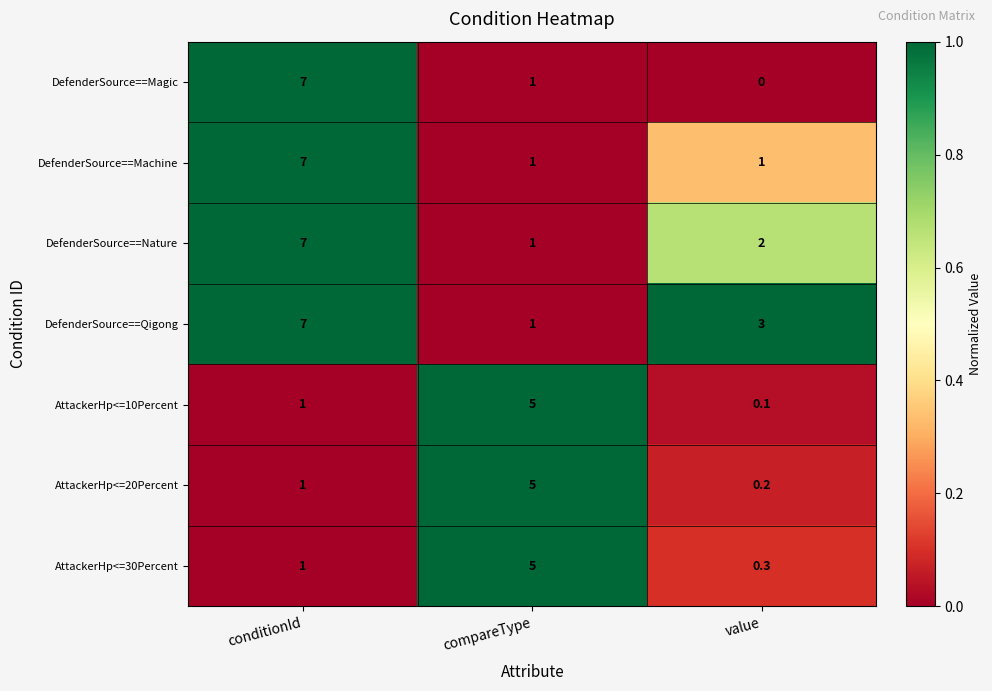

Which category has the lowest value across all series?

value